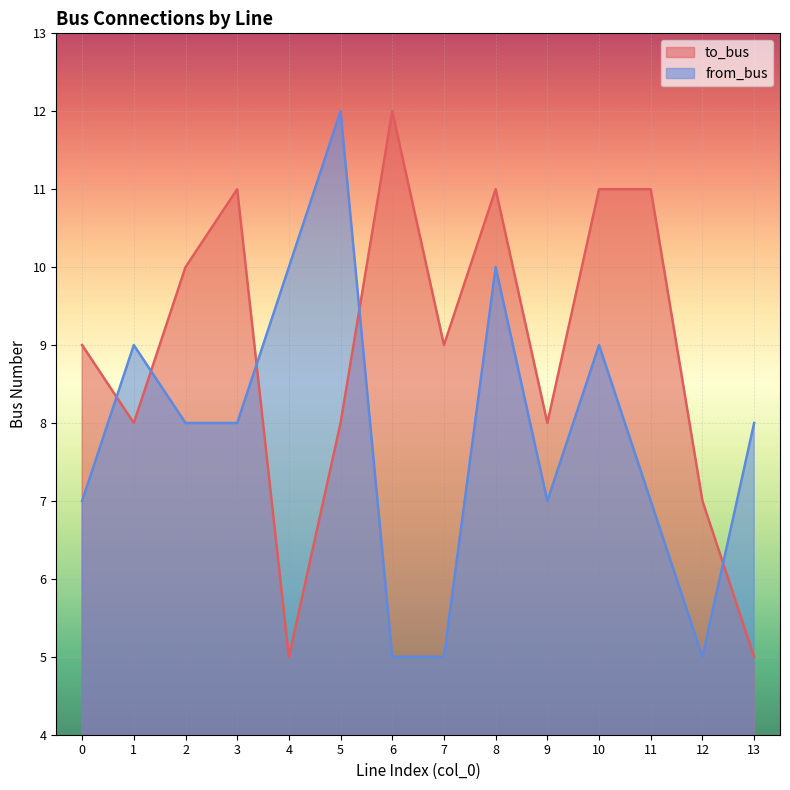

After their last crossing, which series has the higher values: from_bus or to_bus?

from_bus